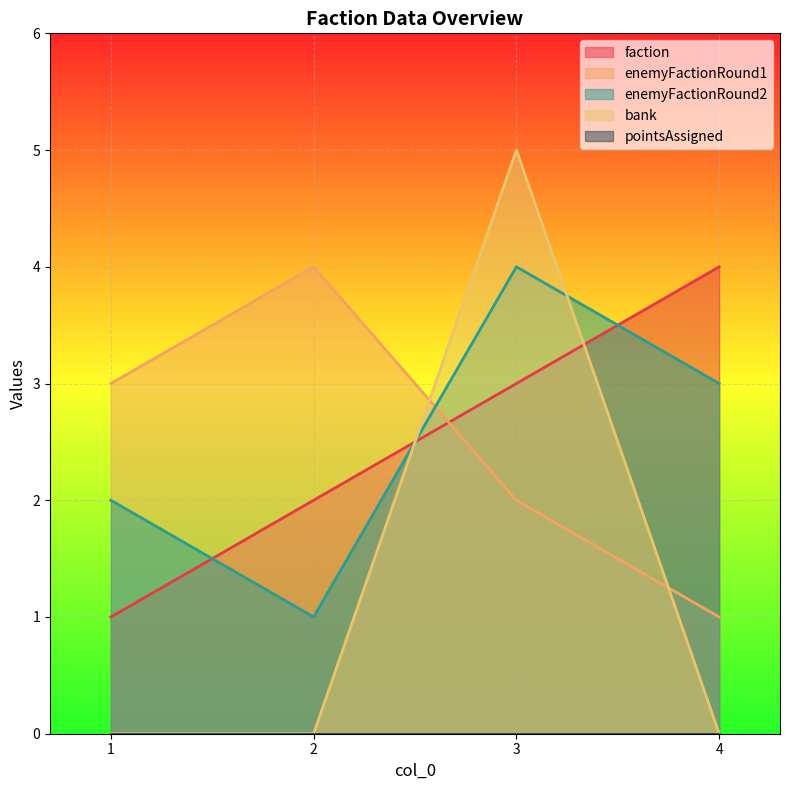

True or false: bank has more than 2 points higher than both neighbors.

False